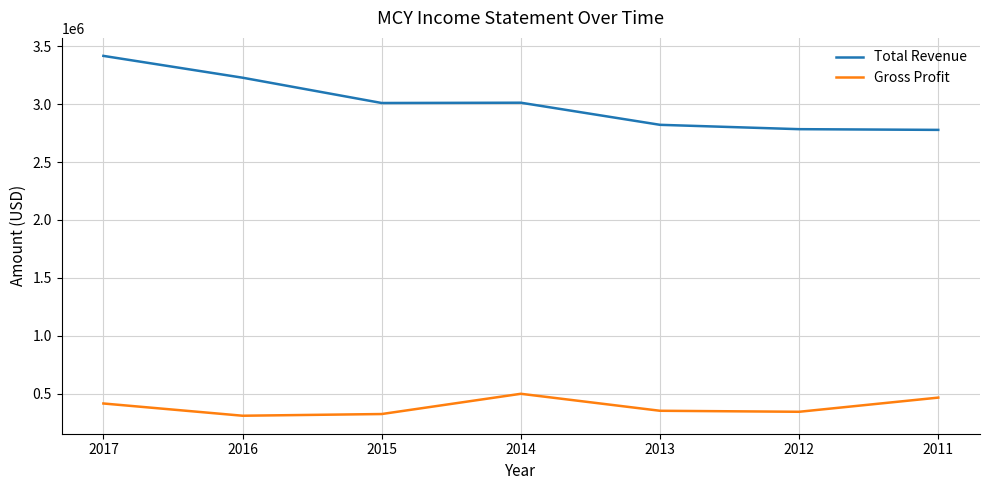

What is the highest value of the Total Revenue series?

3416000